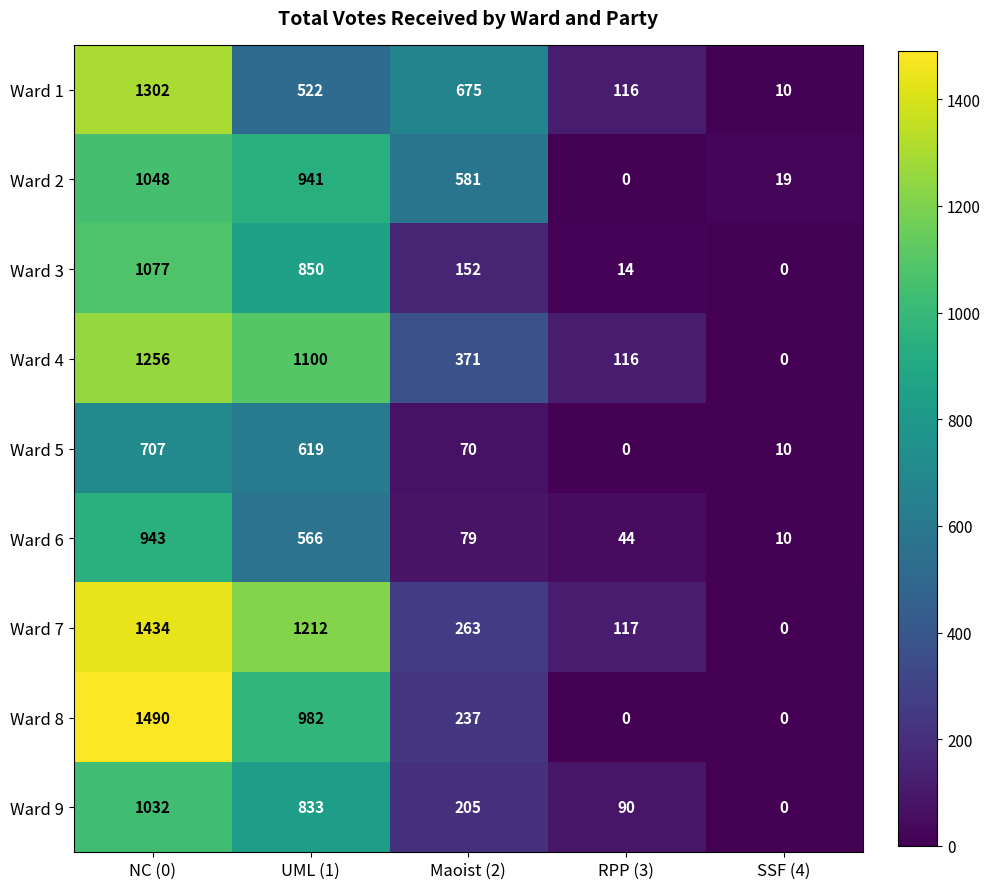

Is it true that Ward 6 equals 440 at NC (0)?

False